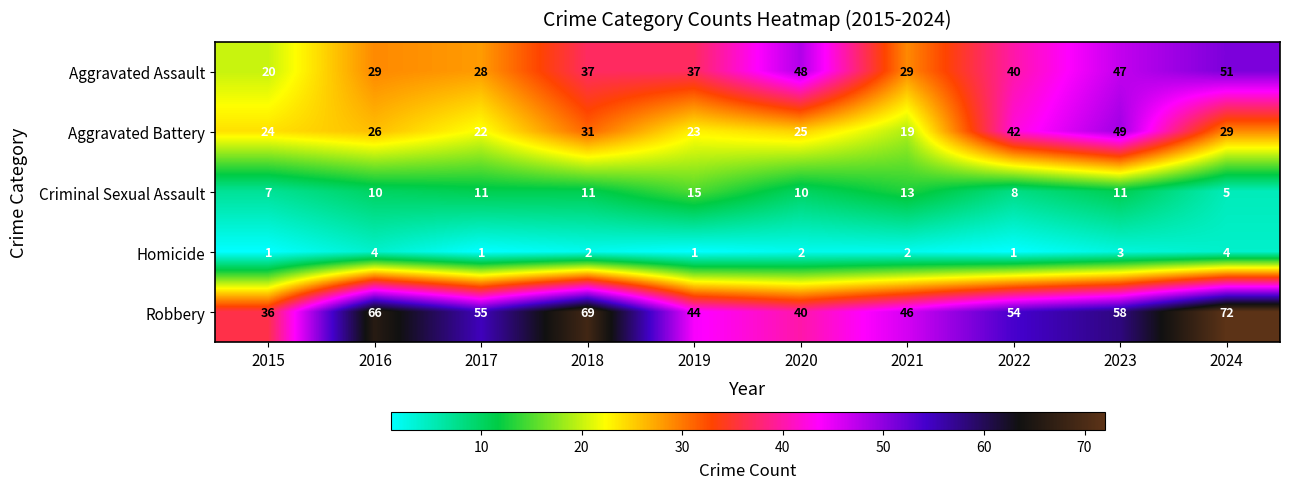

How many categories are shown in the chart?

10